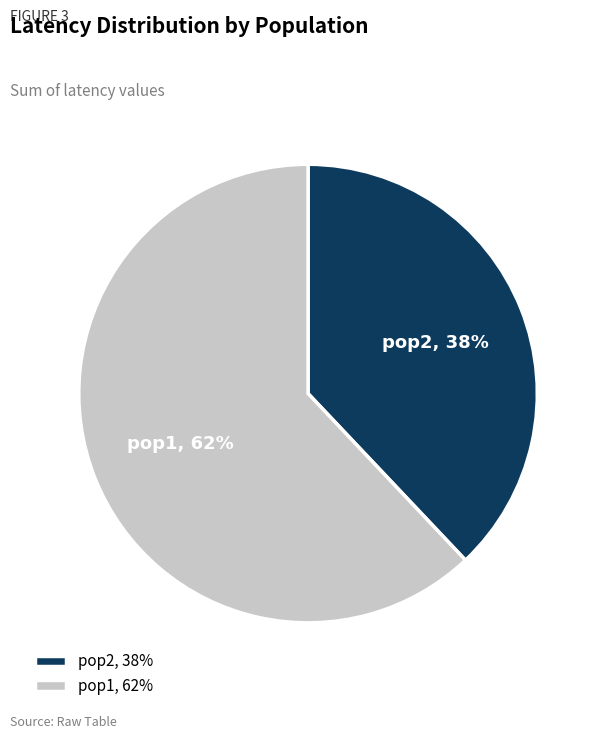

Does pop1 represent more than half of the total?

Yes